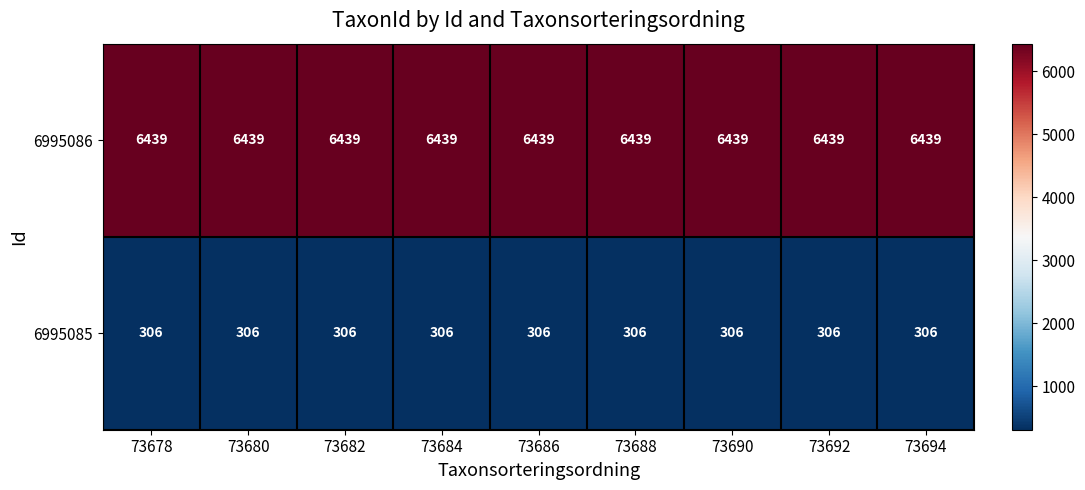

What is the spread (max minus min) of values at 73692?

6133